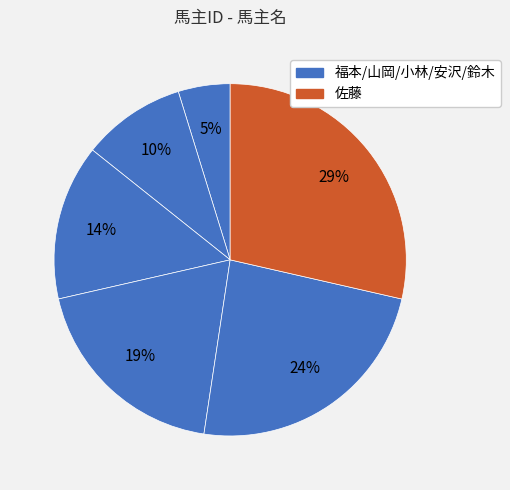

Count the number of slices in the pie.

6